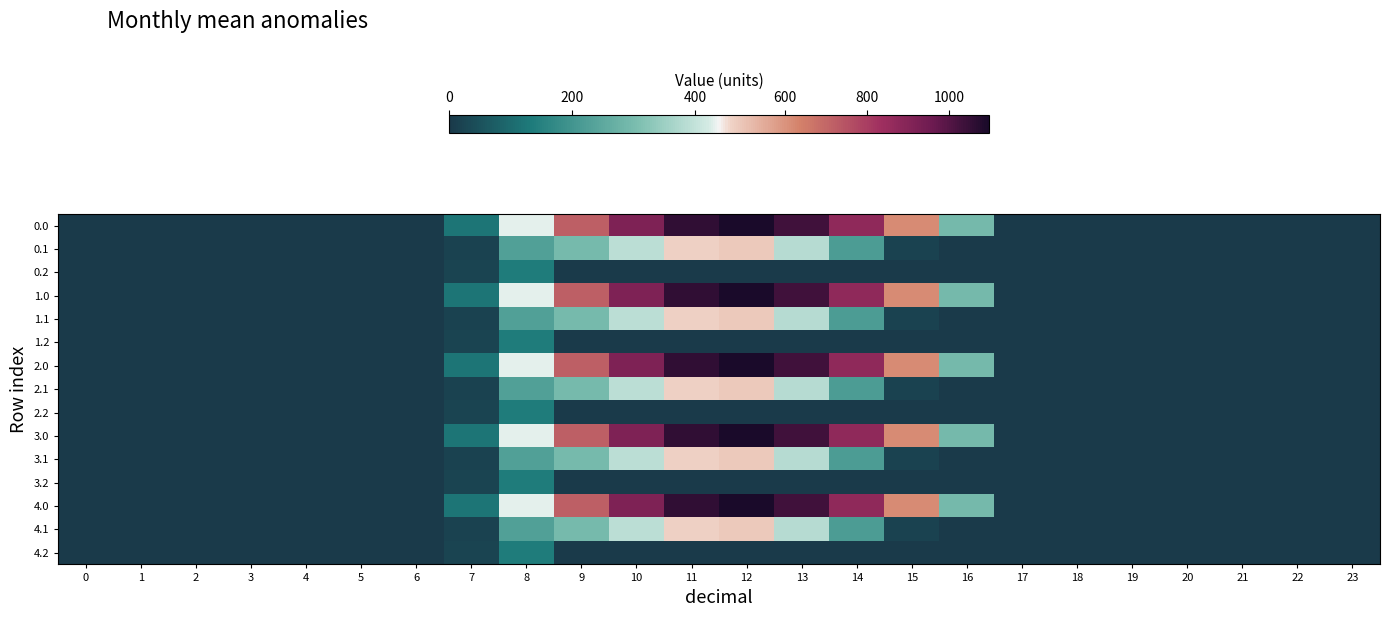

At 4, list the series in order from largest to smallest.

0.0, 0.1, 0.2, 1.0, 1.1, 1.2, 2.0, 2.1, 2.2, 3.0, 3.1, 3.2, 4.0, 4.1, 4.2